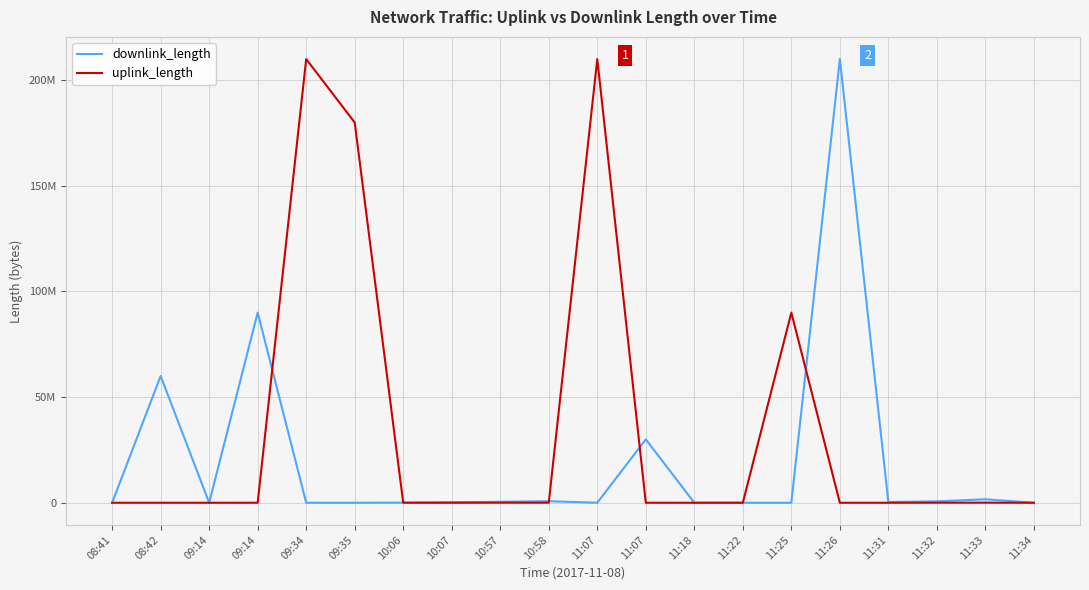

The value of uplink_length at 11:07 is 2256. True or false?

False